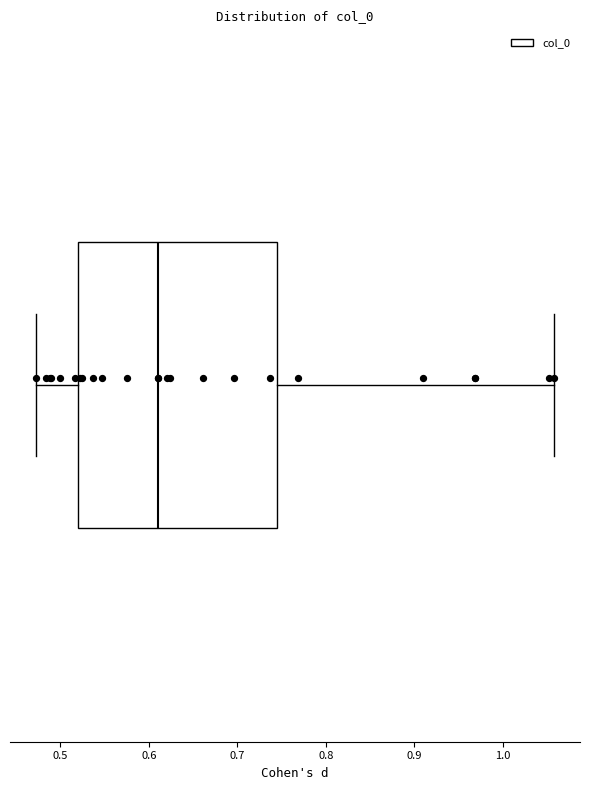

Where does the right whisker of the box end on the x-axis? The values are not printed on the chart, so give them approximately, as read against the axis.

1.06